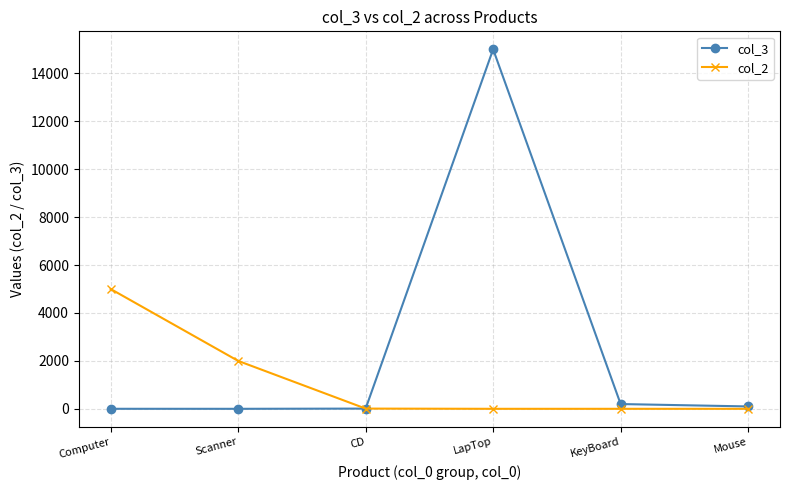

How many distinct data groups are displayed?

2